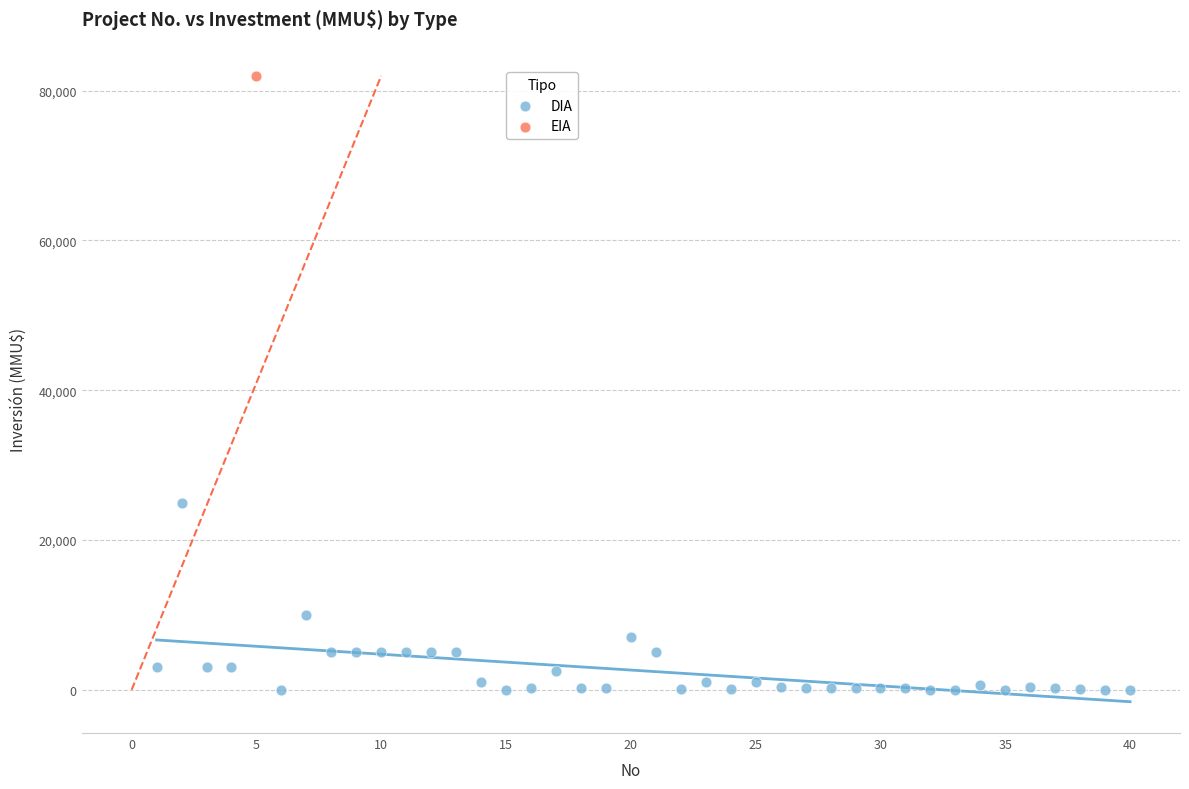

What are all the series names shown in the legend?

DIA, EIA